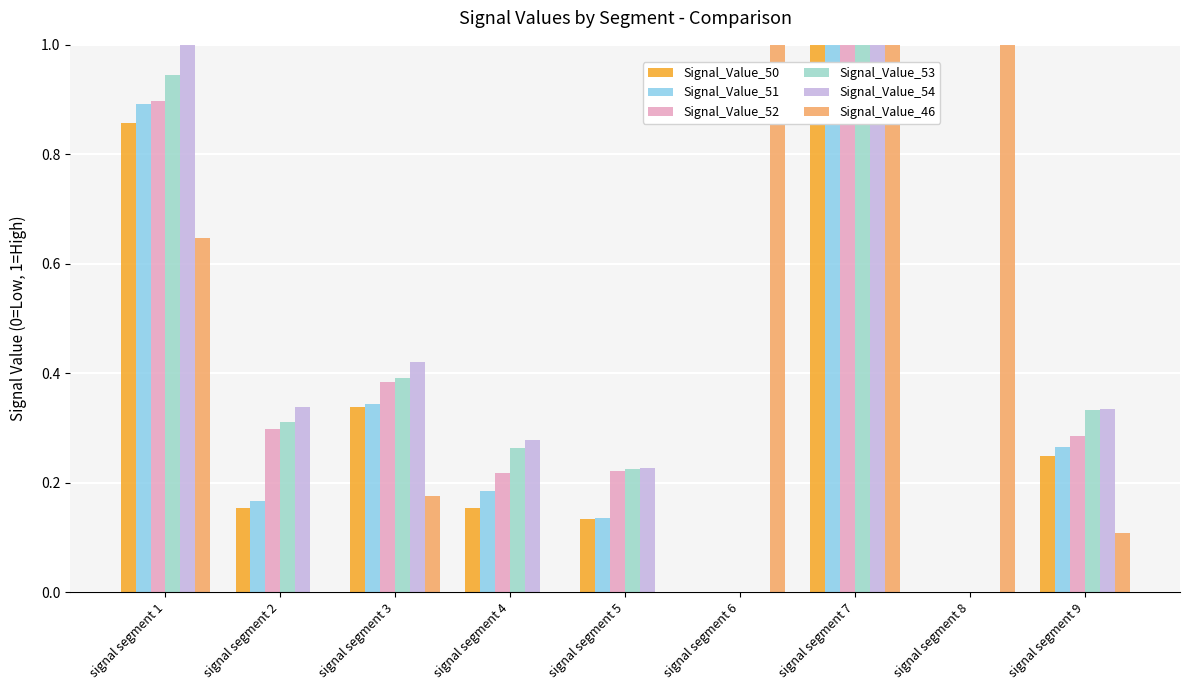

Count the Signal_Value_50 values in the range 0 to 1.

9